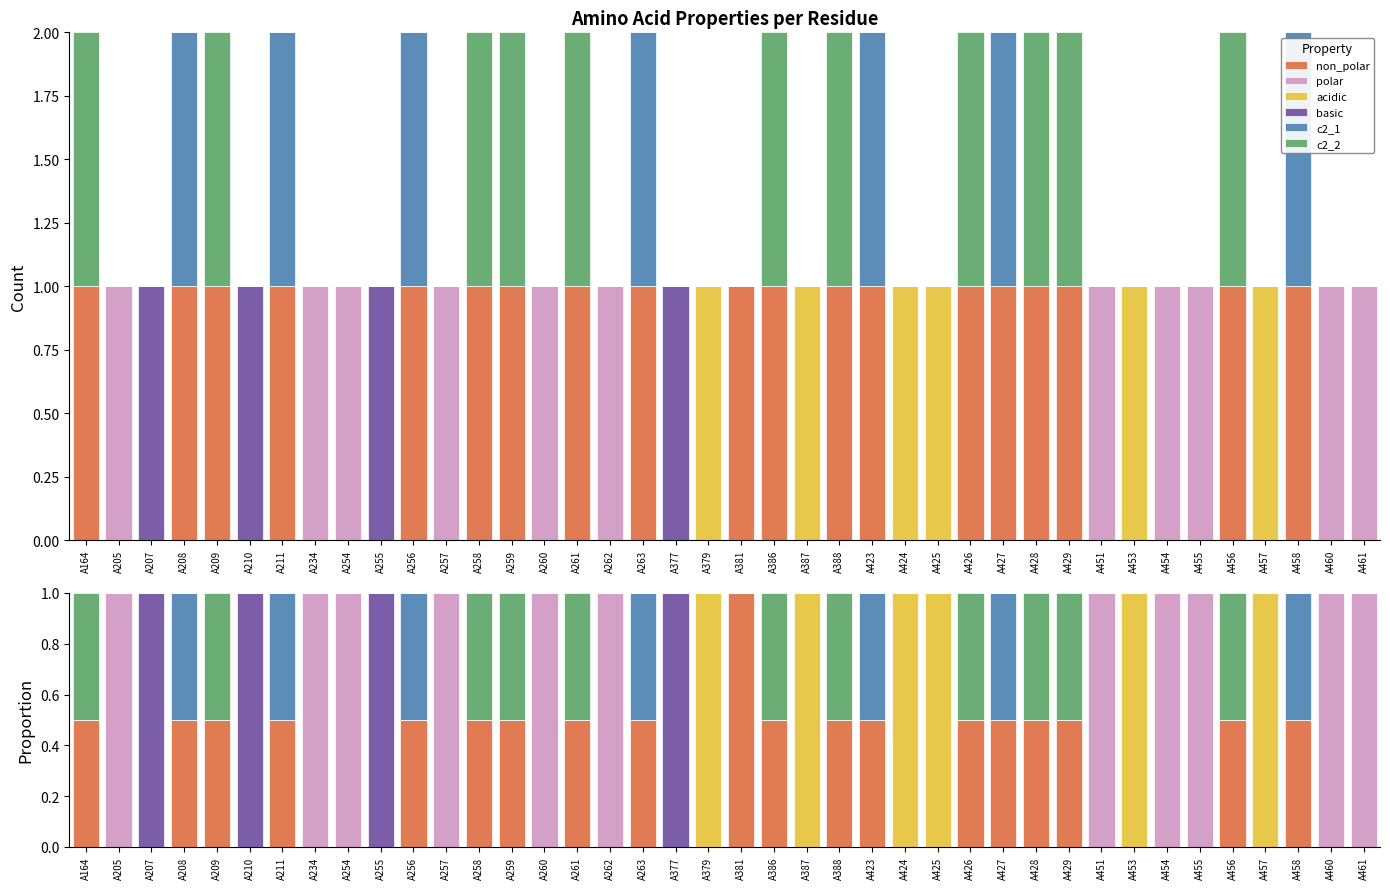

Does the chart contain any negative values?

No